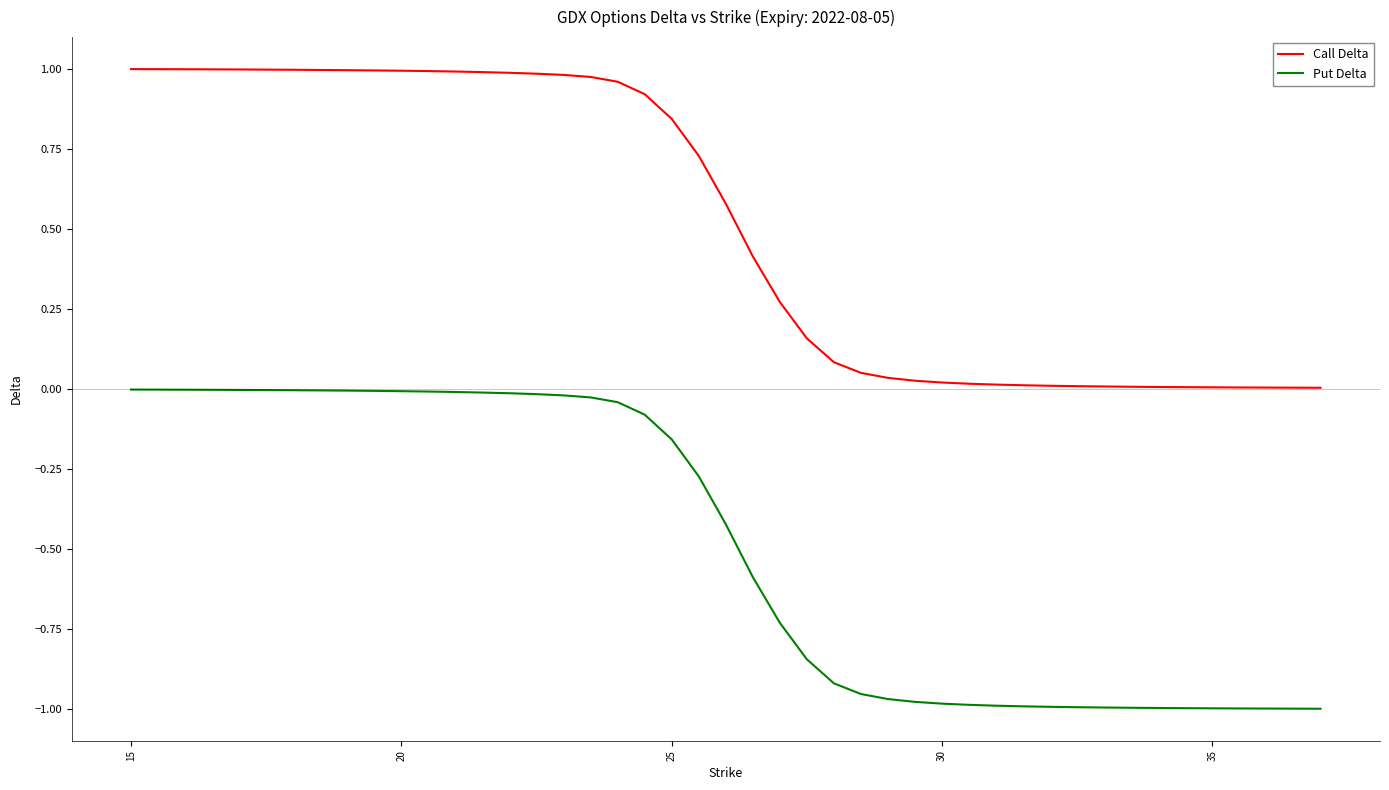

Which series has the largest total across all categories?

Call Delta